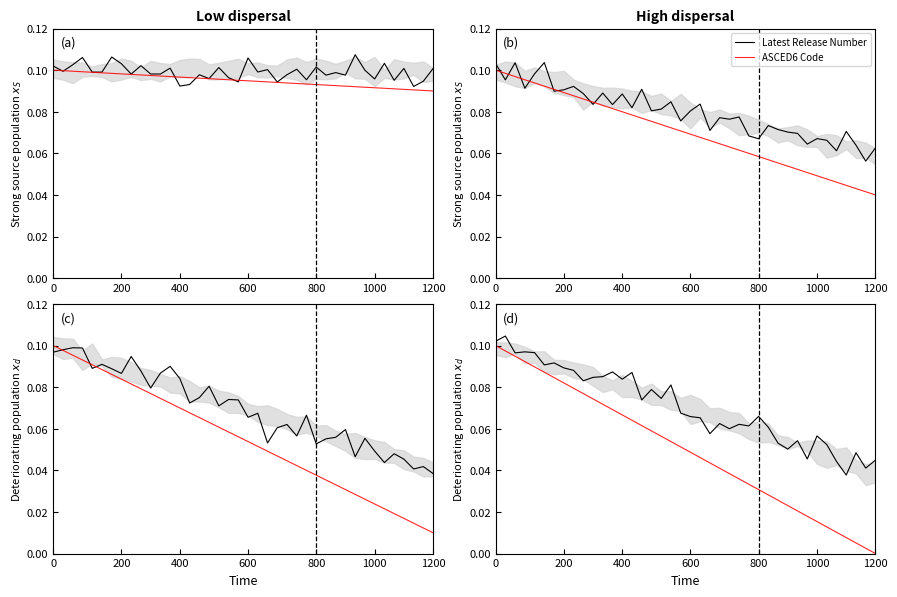

What is the maximum value for Latest Release Number?

0.1